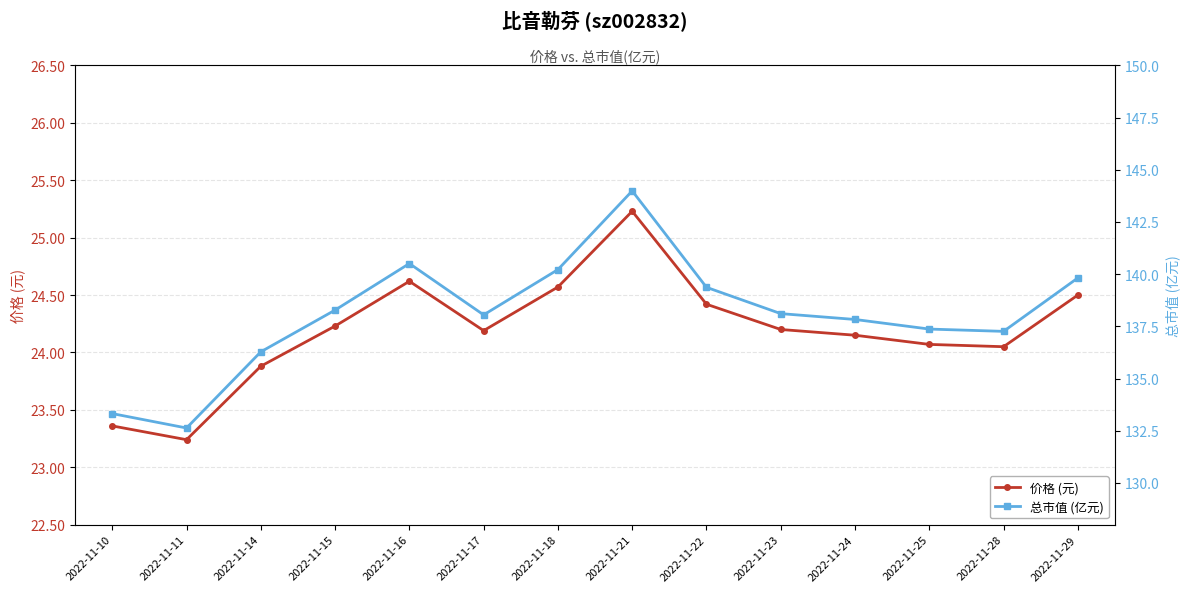

What is the value of the 价格 (元) point at the 3rd from the left?

23.9